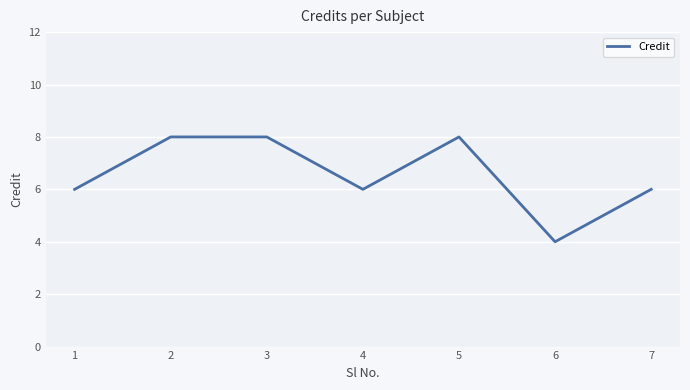

The chart shows a value of 8 at 2. True or false?

True